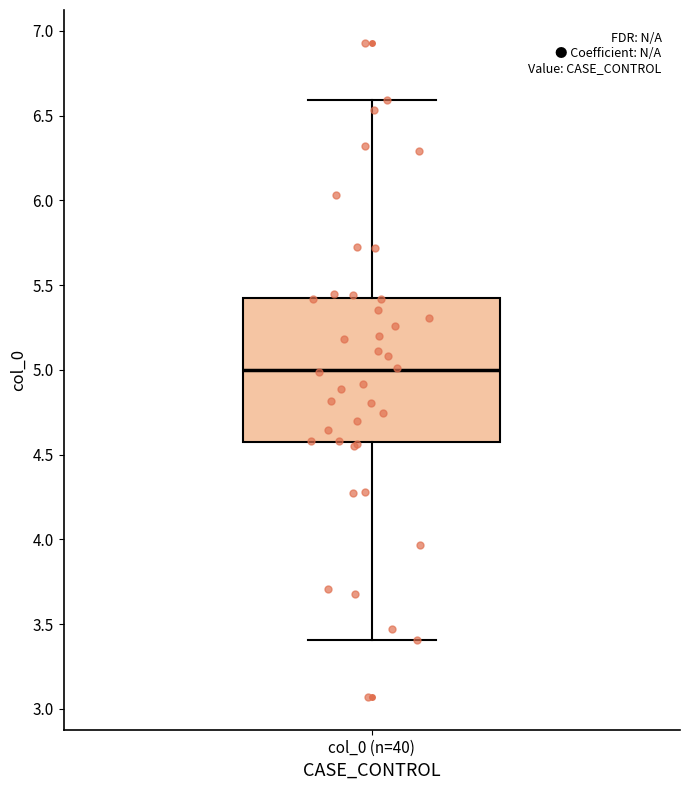

Read this box plot against the y-axis: the position of the median line, the range covered by the box, and the ends of both whiskers. The values are not printed on the chart, so give them approximately, as read against the axis.

median 5.0, box 4.6 to 5.4, whiskers 3.4 to 6.6